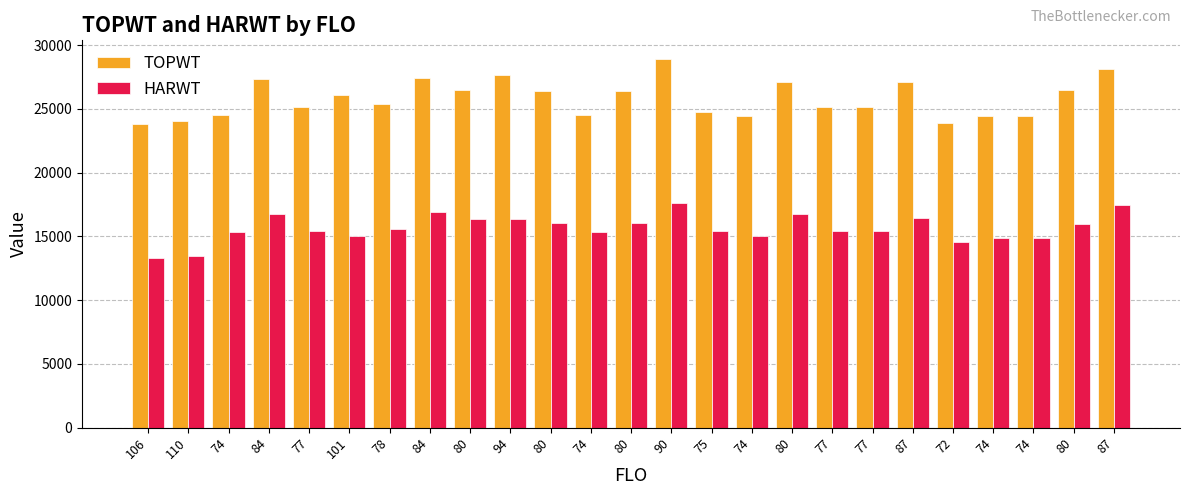

At 87, list the series in order from largest to smallest.

TOPWT, HARWT